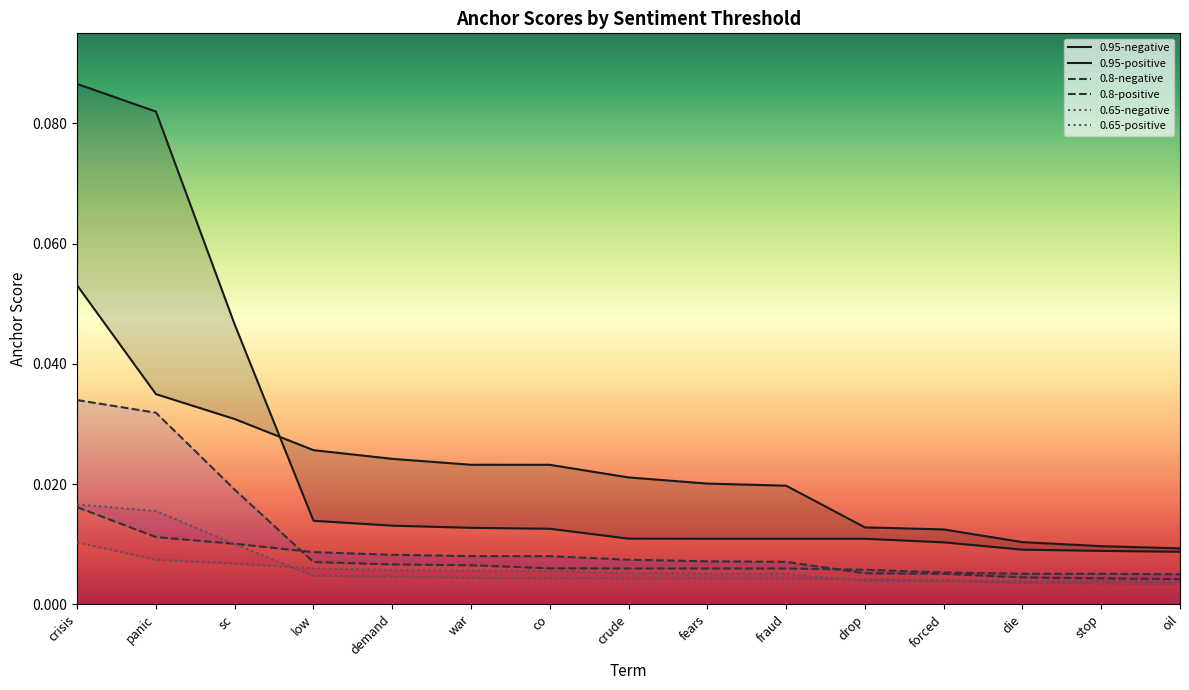

Reading left to right, list all the values displayed in this chart.

0.95-negative: crisis=0.1	panic=0.1	sc=0.0	low=0.0	demand=0.0	war=0.0	co=0.0	crude=0.0	fears=0.0	fraud=0.0	drop=0.0	forced=0.0	die=0.0	stop=0.0	oil=0.0
0.95-positive: crisis=0.1	panic=0.0	sc=0.0	low=0.0	demand=0.0	war=0.0	co=0.0	crude=0.0	fears=0.0	fraud=0.0	drop=0.0	forced=0.0	die=0.0	stop=0.0	oil=0.0
0.8-negative: crisis=0.0	panic=0.0	sc=0.0	low=0.0	demand=0.0	war=0.0	co=0.0	crude=0.0	fears=0.0	fraud=0.0	drop=0.0	forced=0.0	die=0.0	stop=0.0	oil=0.0
0.8-positive: crisis=0.0	panic=0.0	sc=0.0	low=0.0	demand=0.0	war=0.0	co=0.0	crude=0.0	fears=0.0	fraud=0.0	drop=0.0	forced=0.0	die=0.0	stop=0.0	oil=0.0
0.65-negative: crisis=0.0	panic=0.0	sc=0.0	low=0.0	demand=0.0	war=0.0	co=0.0	crude=0.0	fears=0.0	fraud=0.0	drop=0.0	forced=0.0	die=0.0	stop=0.0	oil=0.0
0.65-positive: crisis=0.0	panic=0.0	sc=0.0	low=0.0	demand=0.0	war=0.0	co=0.0	crude=0.0	fears=0.0	fraud=0.0	drop=0.0	forced=0.0	die=0.0	stop=0.0	oil=0.0